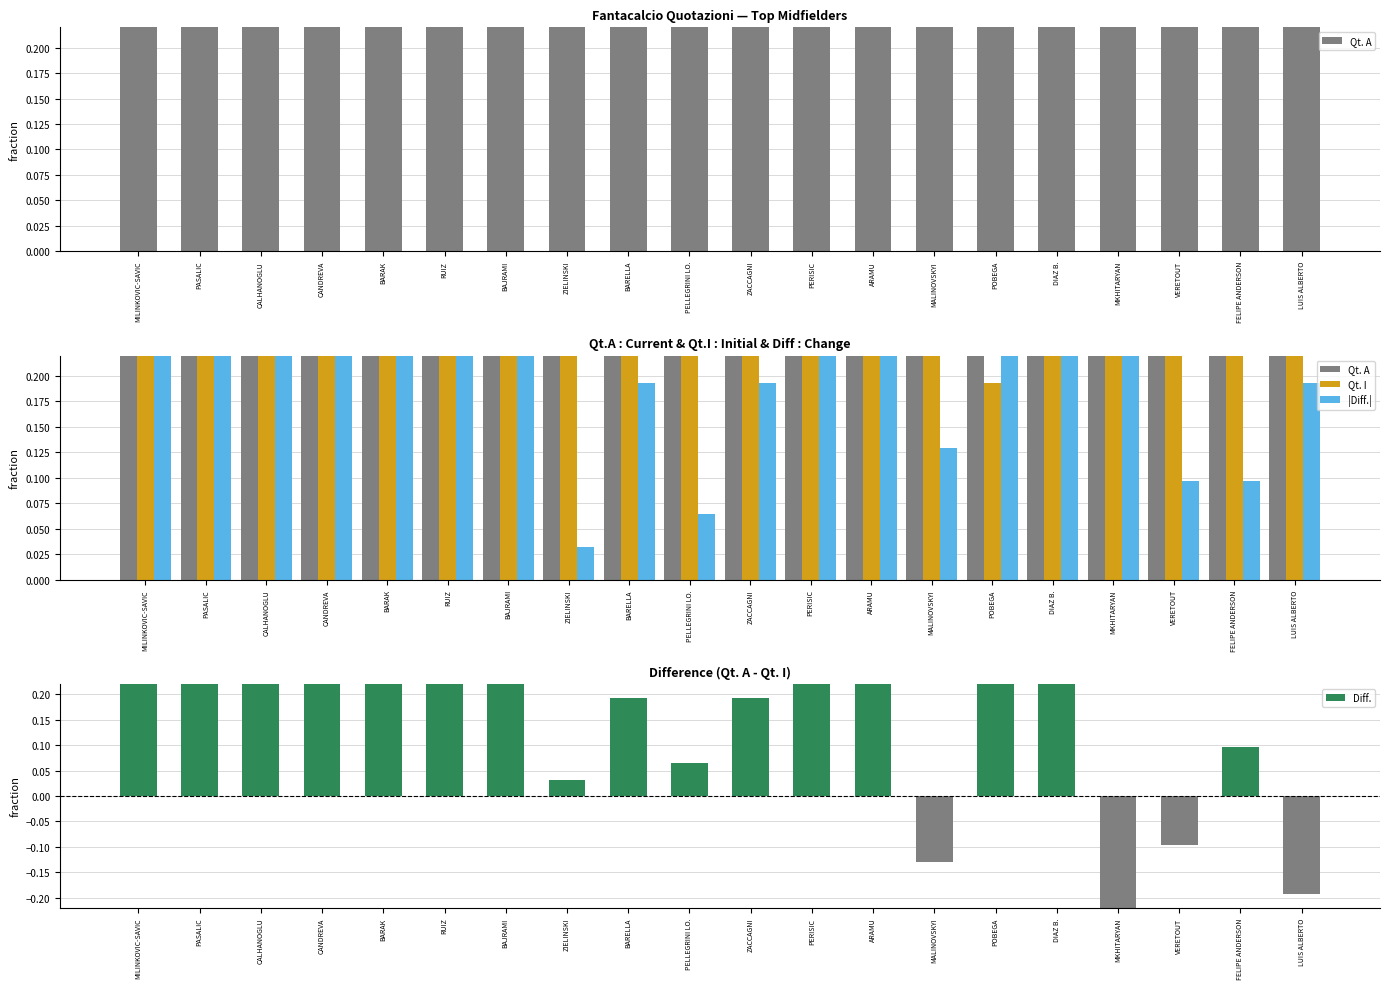

Are the bars horizontal?

No